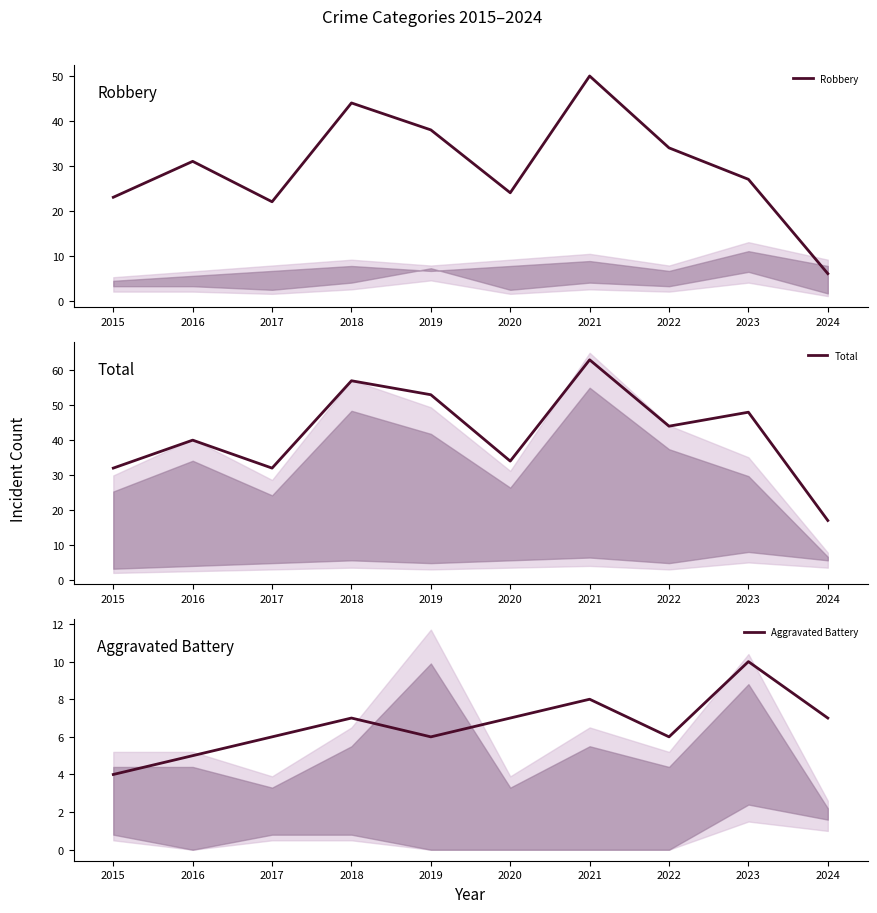

Reading left to right, list all the values displayed in this chart.

Robbery: 23	31	22	44	38	24	50	34	27	6
Total: 32	40	32	57	53	34	63	44	48	17
Aggravated Battery: 4	5	6	7	6	7	8	6	10	7